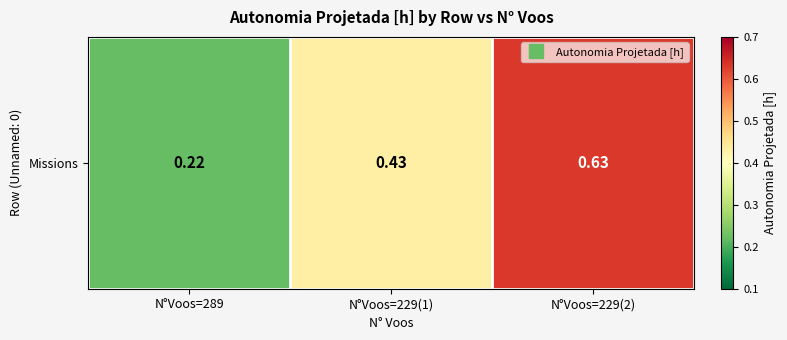

Which category has the highest value across all series?

N°Voos=229(2)